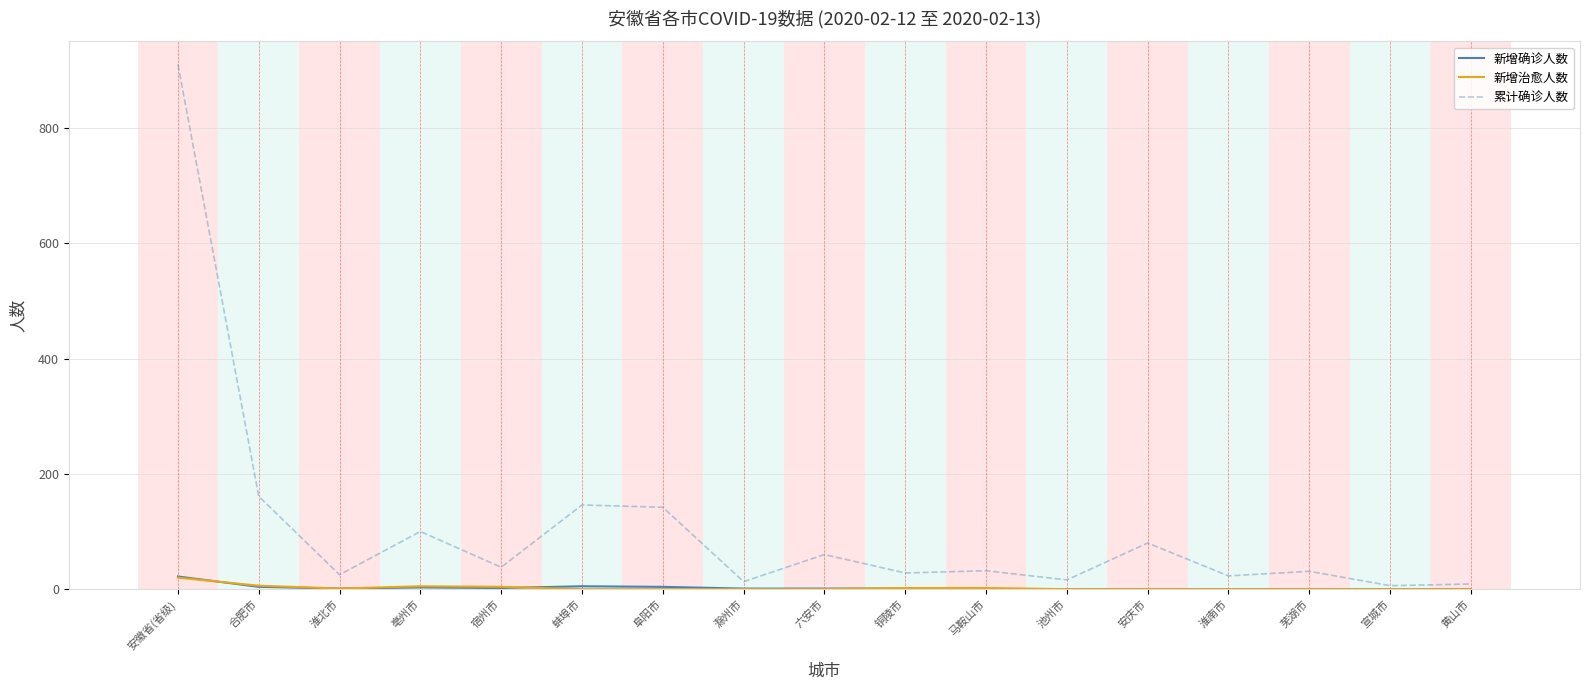

What position from the right is 淮北市?

15